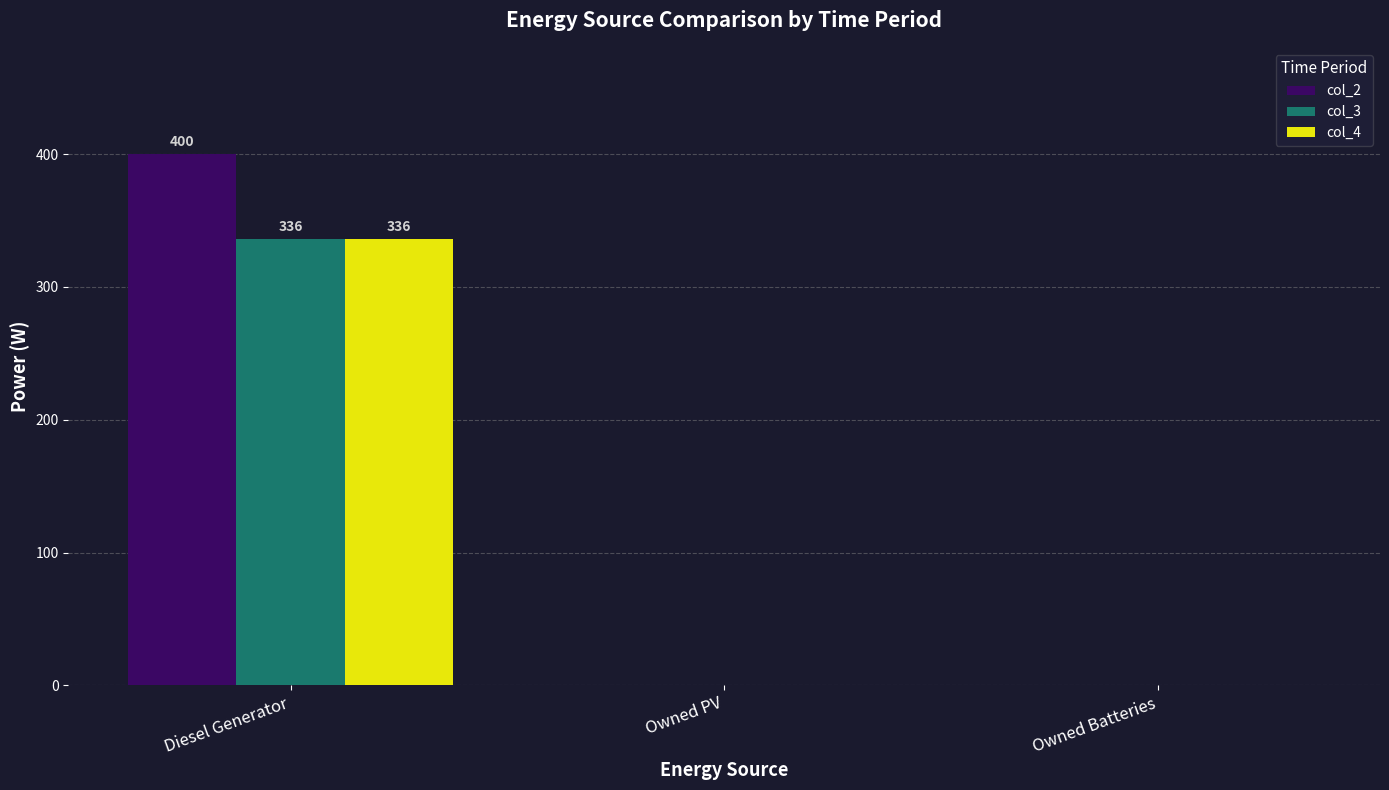

Which series changed the most between Diesel Generator and Owned PV?

col_2